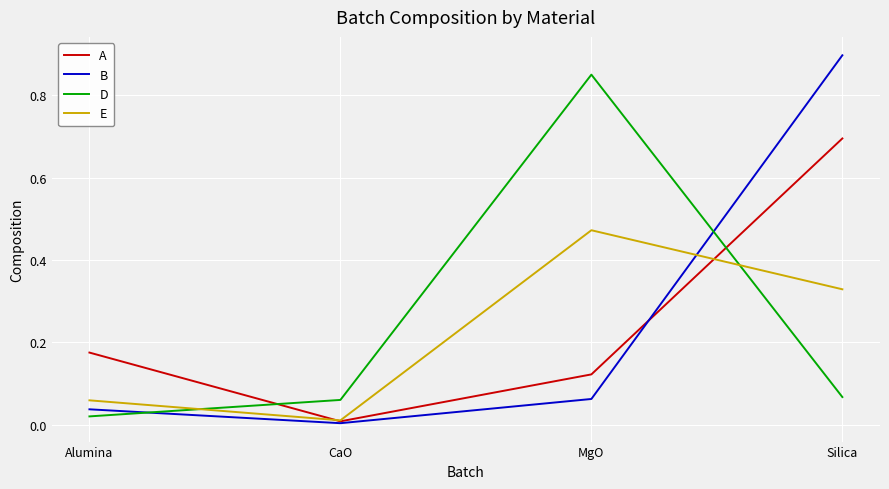

True or false: D has a value of 1.5 at MgO.

False